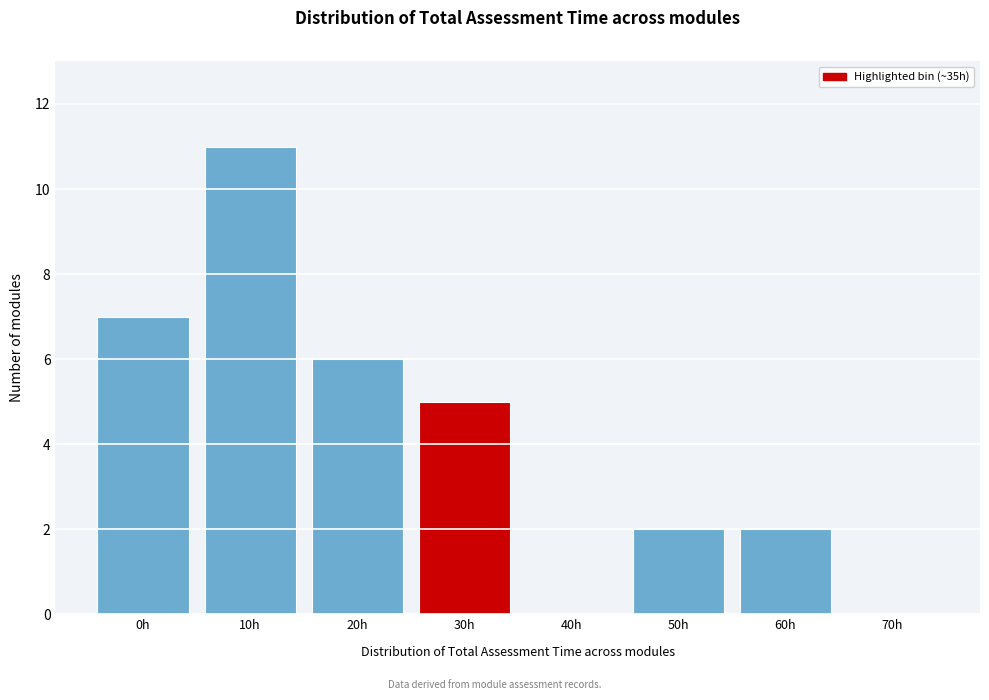

Reading left to right, transcribe all the data shown in this chart.

0h=7	10h=11	20h=6	30h=5	40h=0	50h=2	60h=2	70h=0